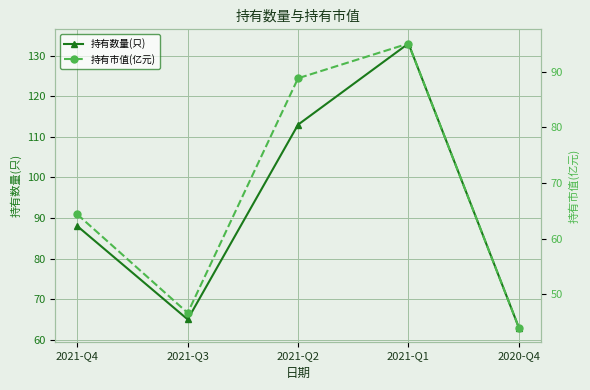

True or false: 持有数量(只) and 持有市值(亿元) intersect in this chart.

False